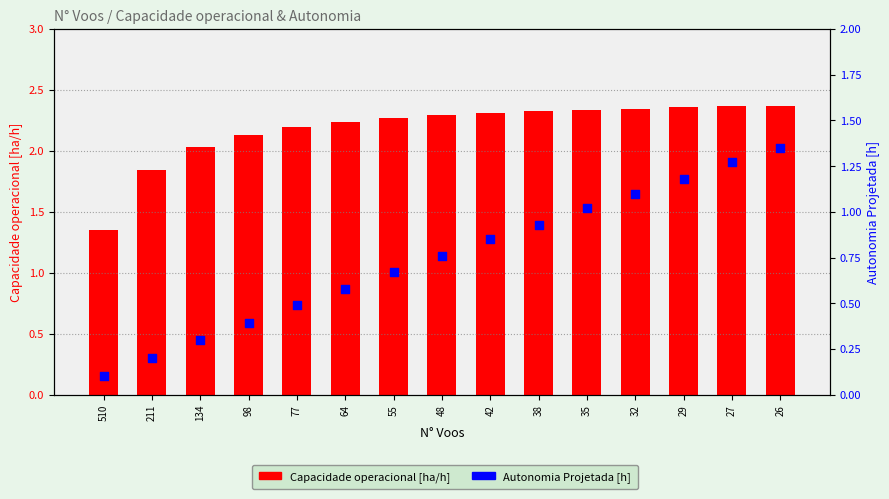

Is the value of Capacidade operacional [ha/h] at 32 greater than the value of Autonomia Projetada [h] at 32?

Yes